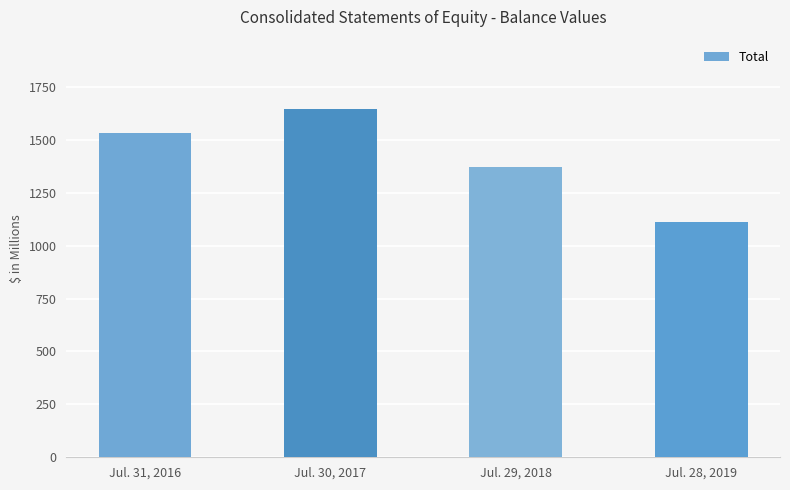

What is the greatest value displayed?

1645